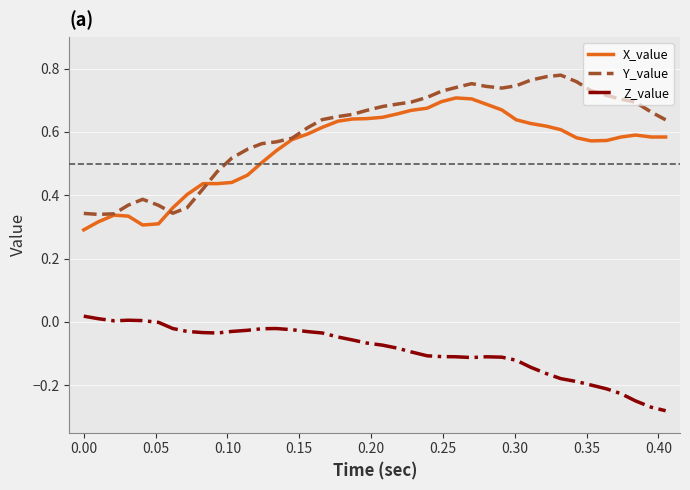

At how many categories does at least one series exceed 0?

40